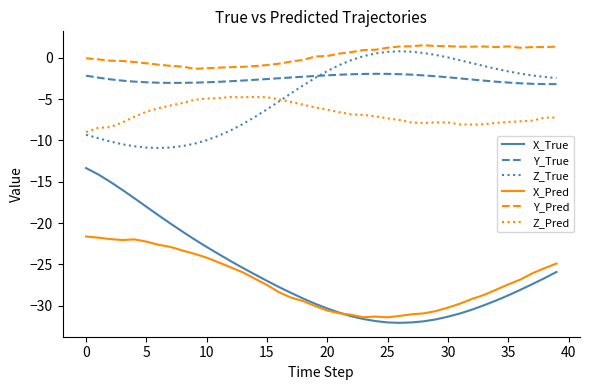

Which series has the largest total across all categories?

Y_Pred